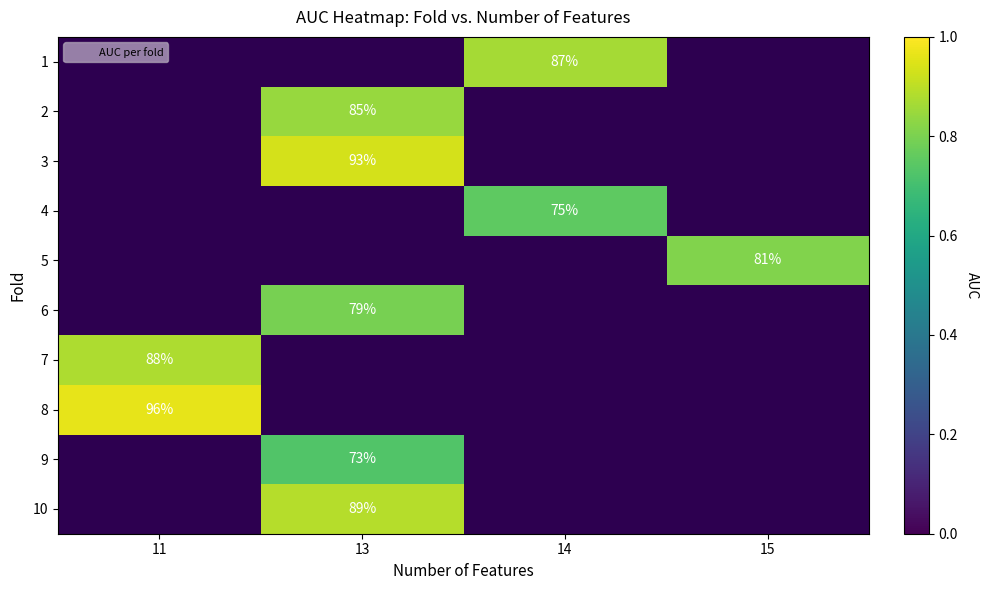

What is the greatest value displayed?

1.0